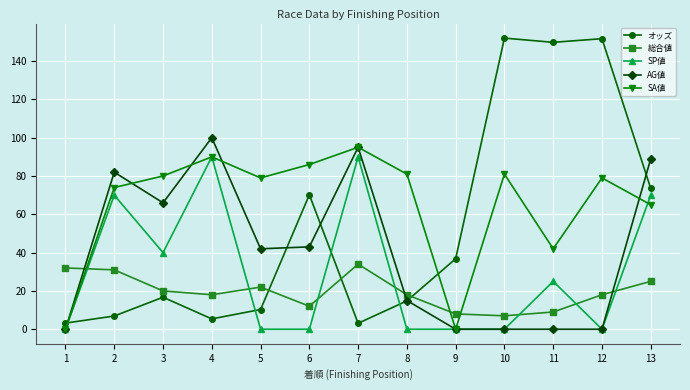

List the series in order of their peak value, highest first.

オッズ, AG値, SA値, SP値, 総合値